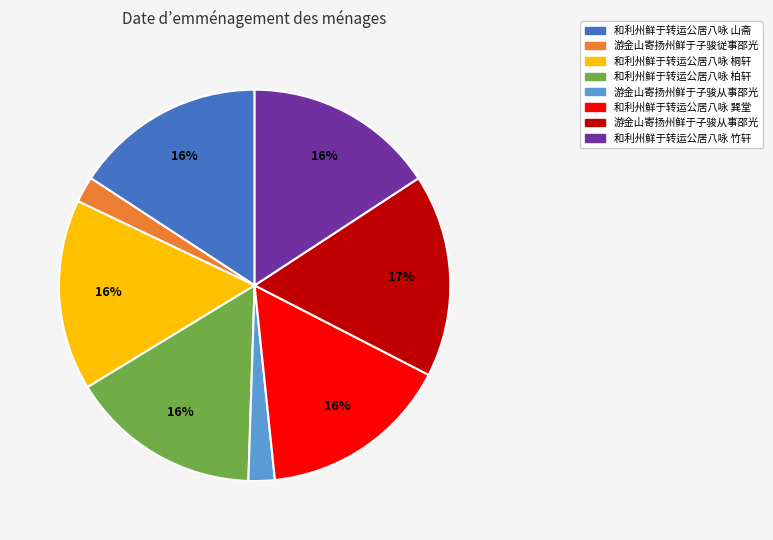

To the nearest percent, what is the difference between the largest and smallest slice percentages?

15%